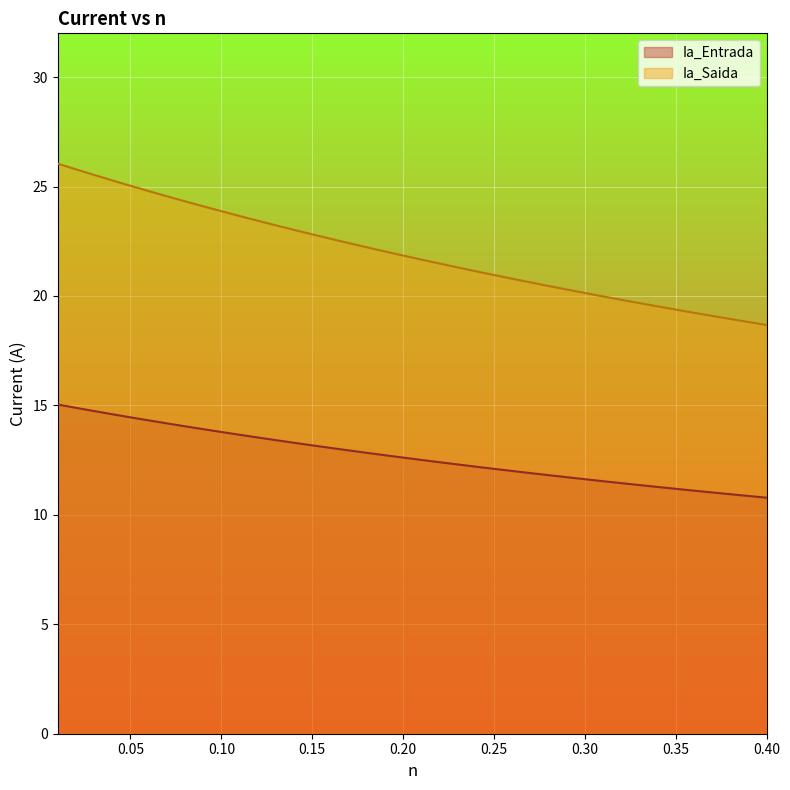

What is the maximum value shown in the chart?

26.0